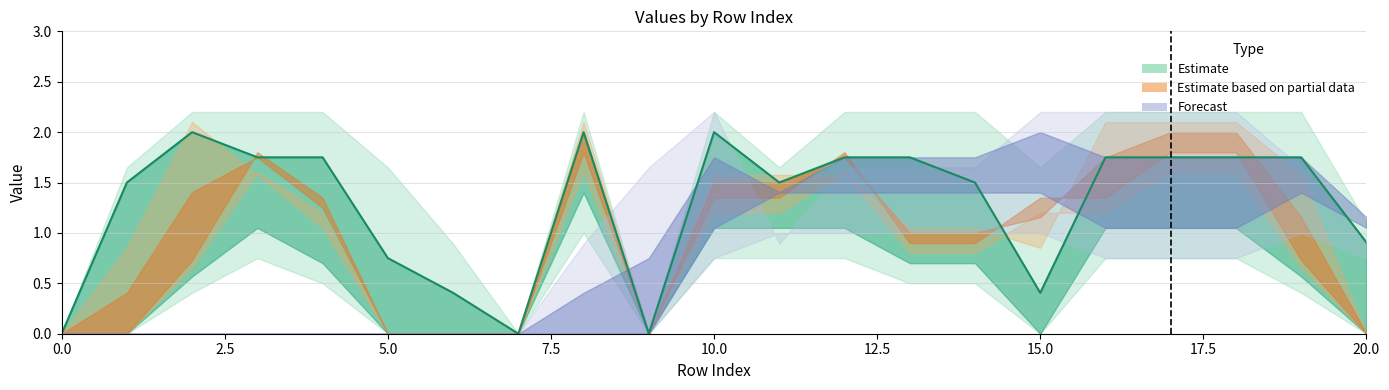

Between 5.0 and 0.0, which is larger?

5.0